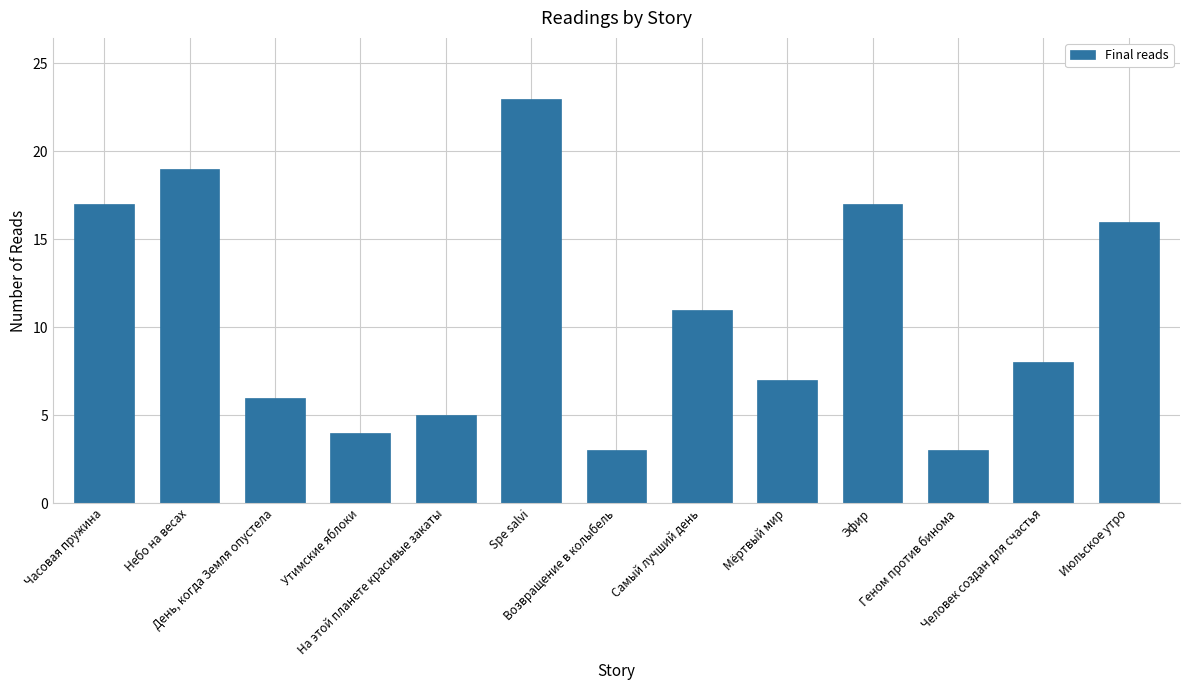

How many bars are there in total?

13